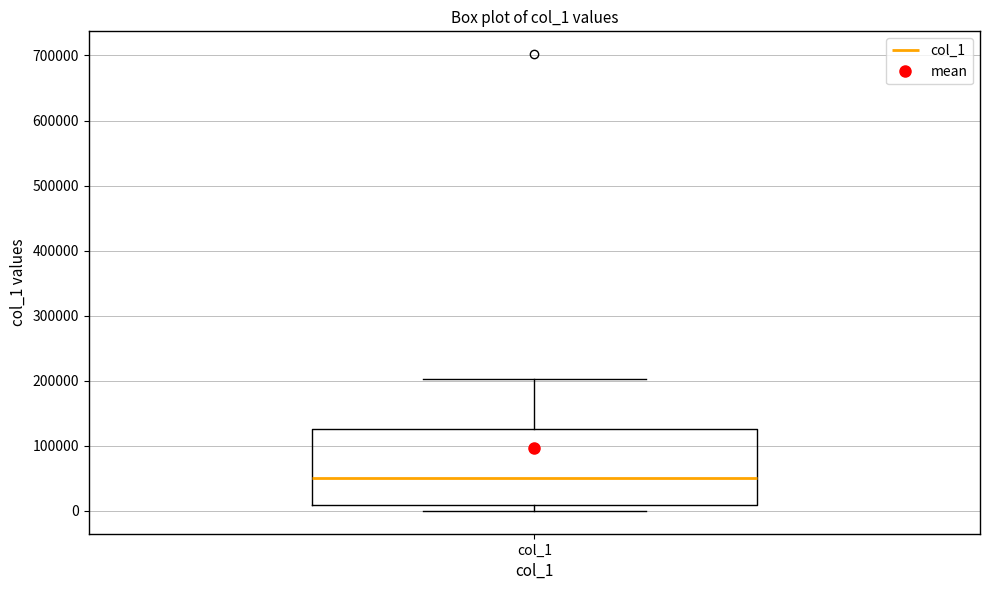

Read this box plot against the y-axis: the position of the median line, the range covered by the box, and the ends of both whiskers. The values are not printed on the chart, so give them approximately, as read against the axis.

median 50000, box 10000 to 130000, whiskers 0 to 200000